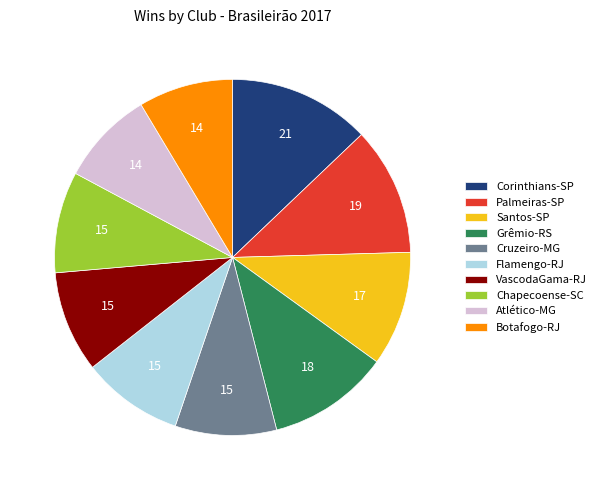

Does any single category account for the majority?

No